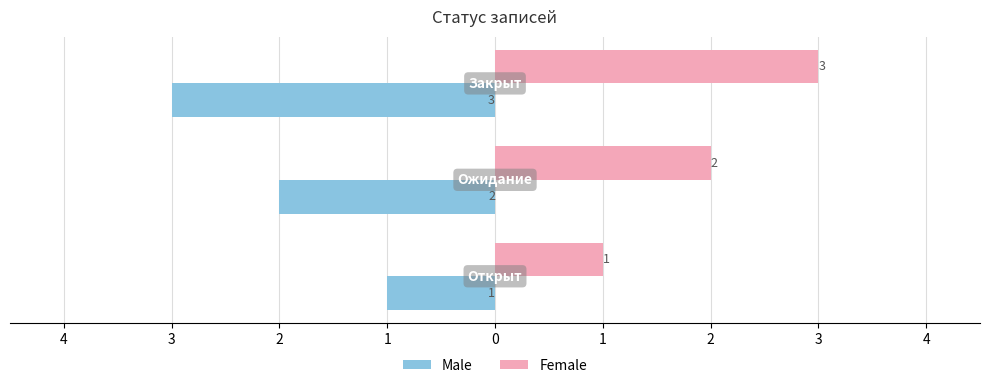

Does the chart contain stacked bars?

No